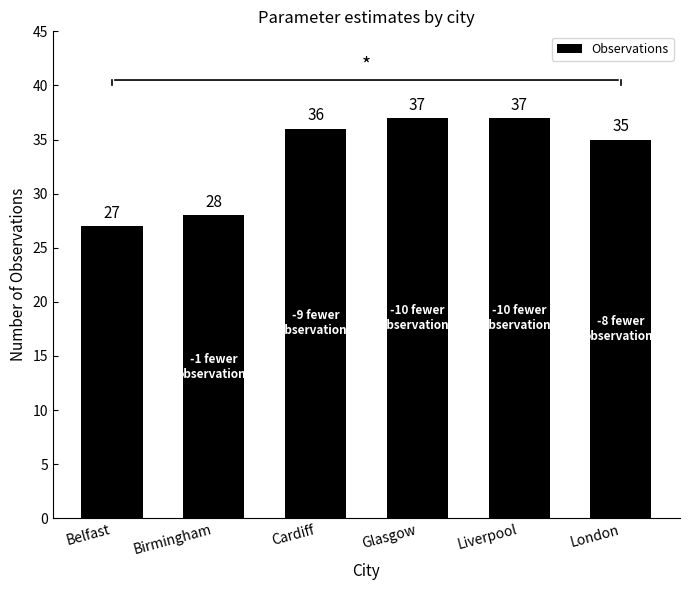

How many values are between 28 and 37?

5